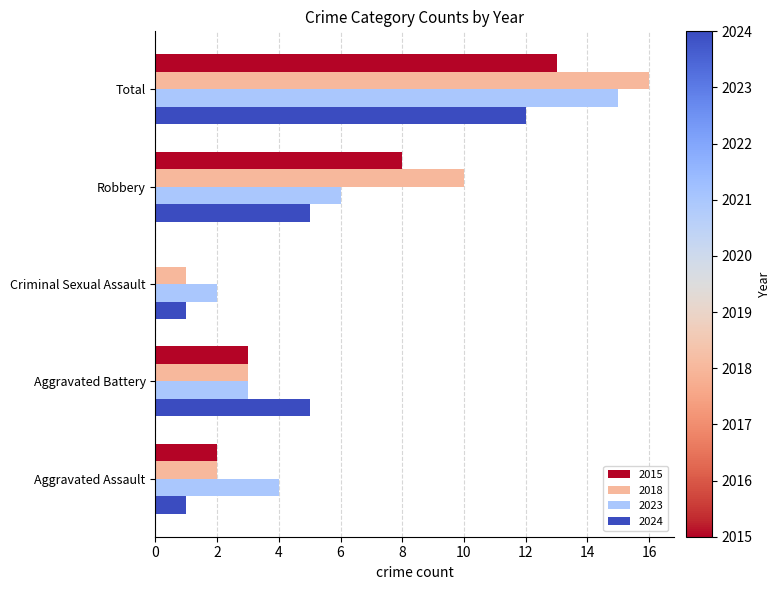

At which label does 2023 reach its peak?

Total